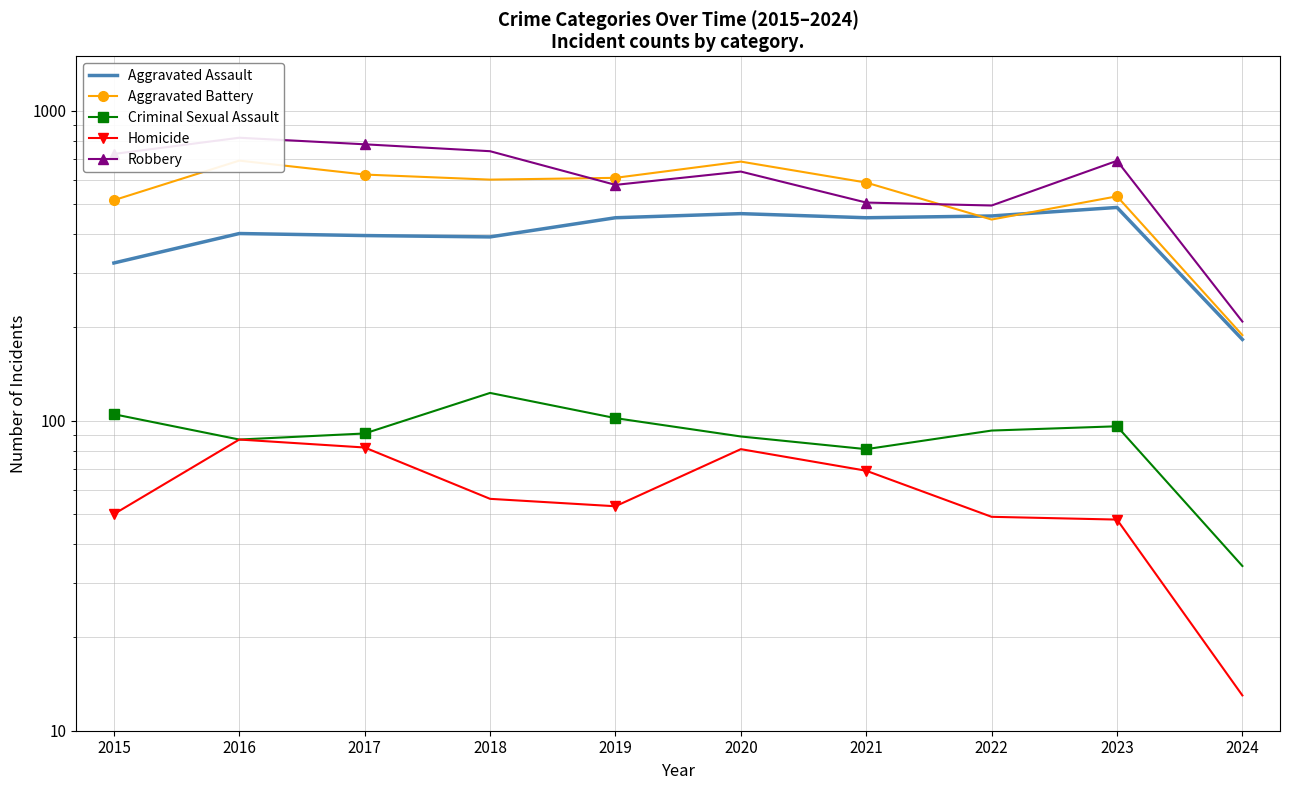

Rank the series by their maximum value, from highest to lowest.

Robbery, Aggravated Battery, Aggravated Assault, Criminal Sexual Assault, Homicide